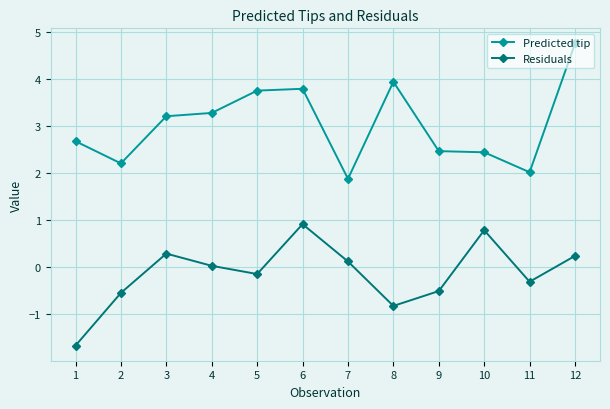

What is the value of the Residuals point at the 12th from the left?

0.2